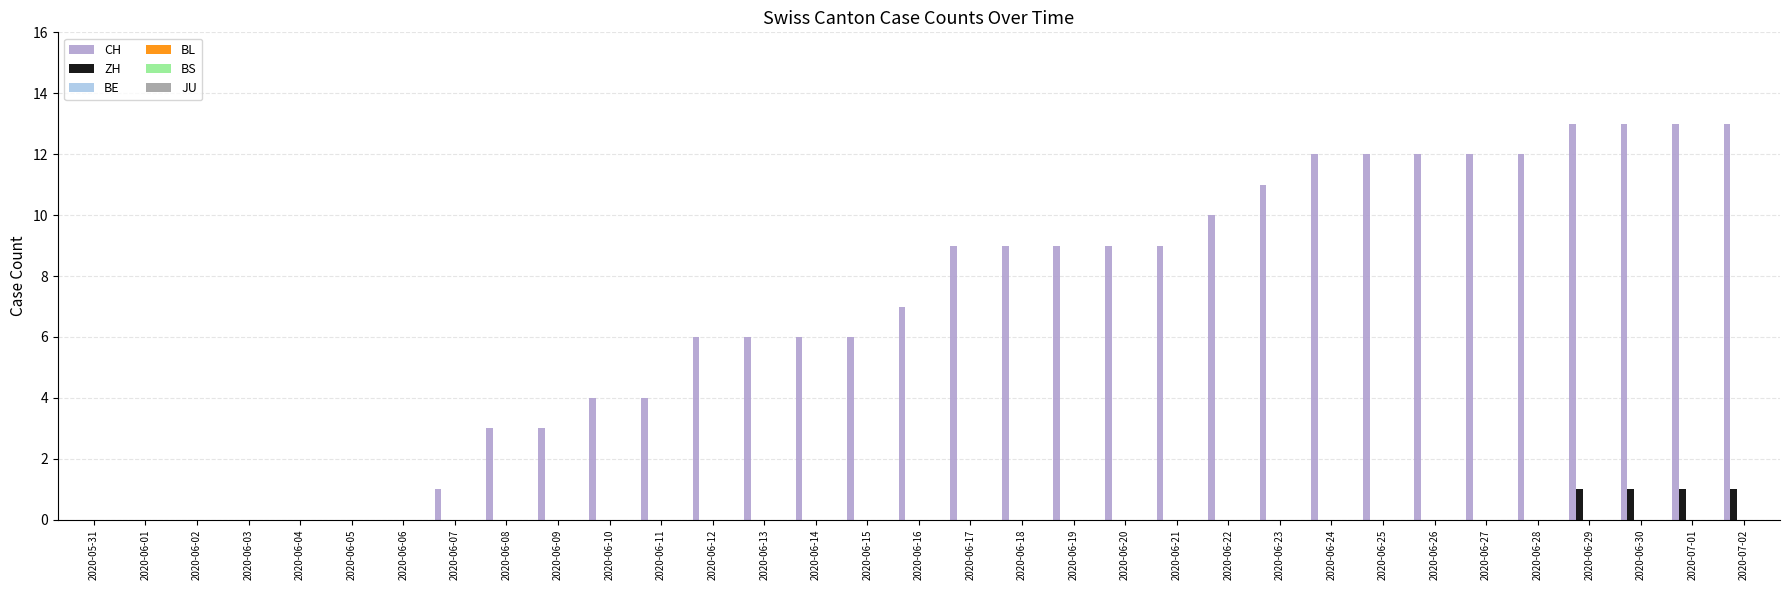

Reading left to right, what are all the values shown in this chart?

CH: 0	0	0	0	0	0	0	1	3	3	4	4	6	6	6	6	7	9	9	9	9	9	10	11	12	12	12	12	12	13	13	13	13
ZH: 0	0	0	0	0	0	0	0	0	0	0	0	0	0	0	0	0	0	0	0	0	0	0	0	0	0	0	0	0	1	1	1	1
BE: 0	0	0	0	0	0	0	0	0	0	0	0	0	0	0	0	0	0	0	0	0	0	0	0	0	0	0	0	0	0	0	0	0
BL: 0	0	0	0	0	0	0	0	0	0	0	0	0	0	0	0	0	0	0	0	0	0	0	0	0	0	0	0	0	0	0	0	0
BS: 0	0	0	0	0	0	0	0	0	0	0	0	0	0	0	0	0	0	0	0	0	0	0	0	0	0	0	0	0	0	0	0	0
JU: 0	0	0	0	0	0	0	0	0	0	0	0	0	0	0	0	0	0	0	0	0	0	0	0	0	0	0	0	0	0	0	0	0